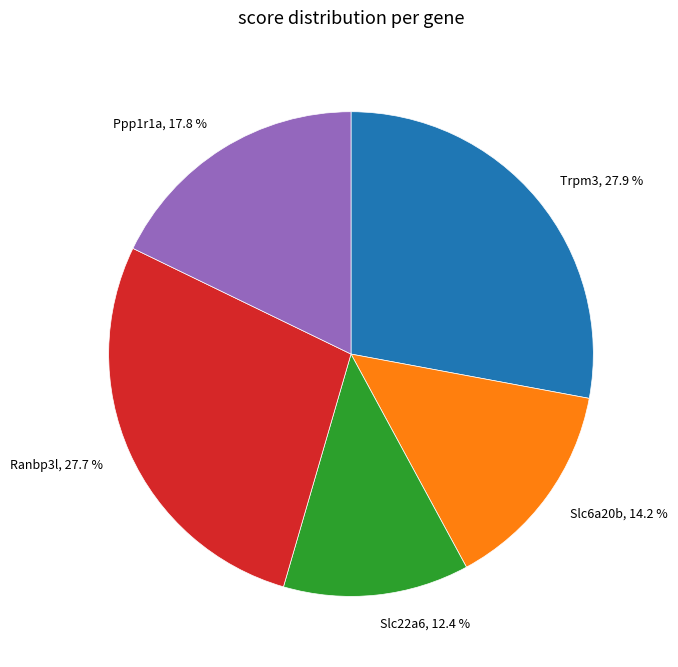

Count the number of slices in the pie.

5